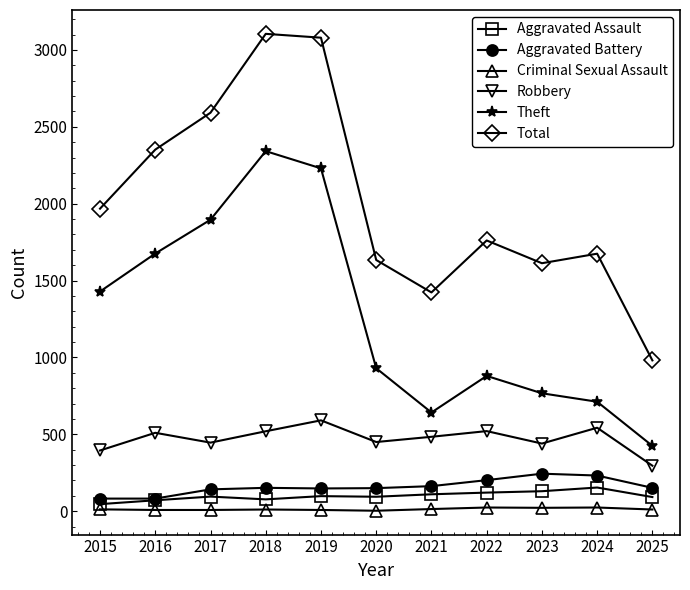

True or false: Criminal Sexual Assault has more than 0 interior local peaks.

True